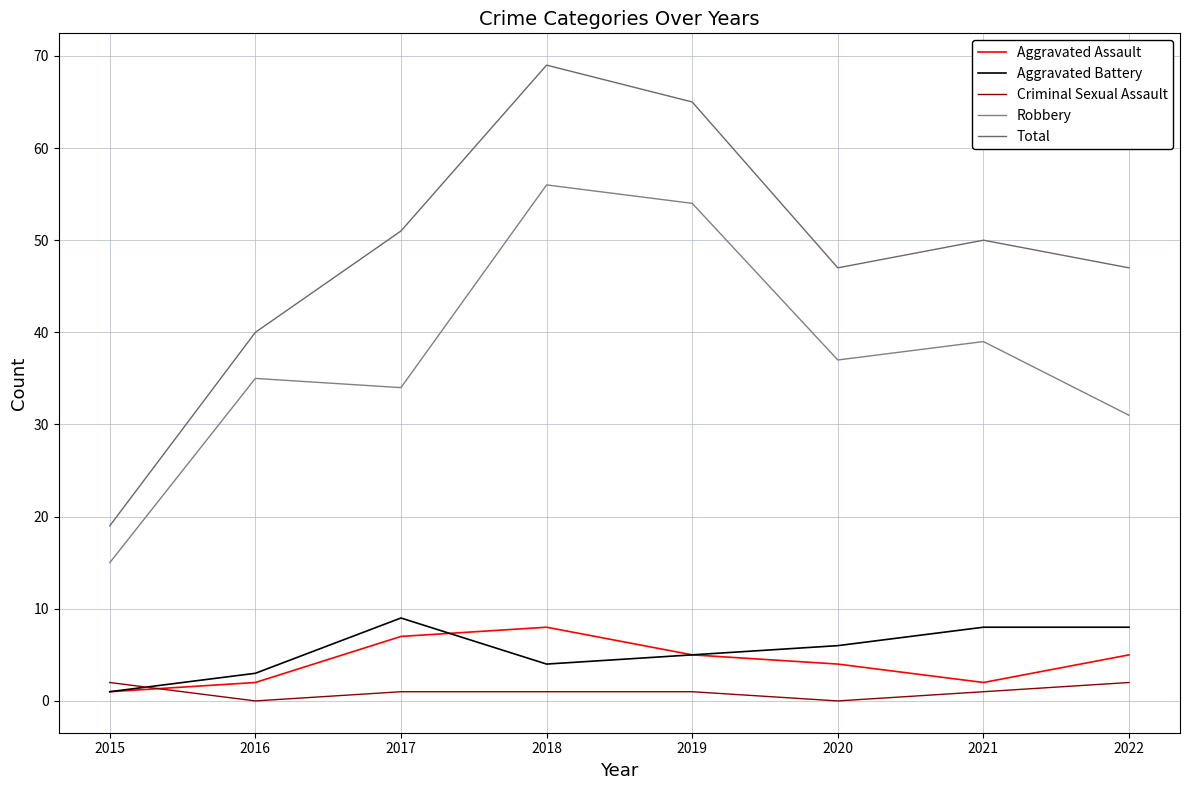

What is the average value of the Criminal Sexual Assault series?

1